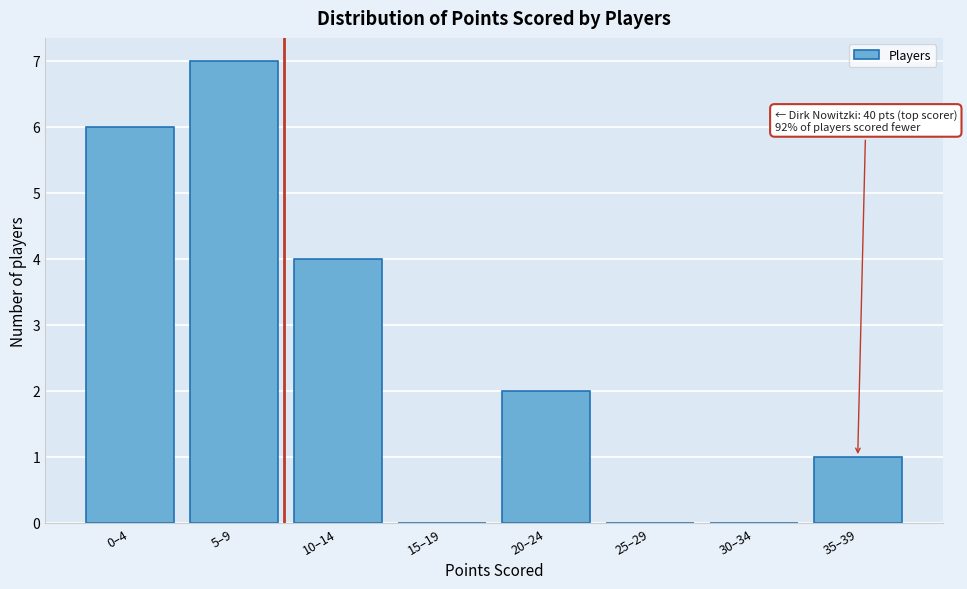

Reading left to right, list all the values displayed in this chart.

0–4=6	5–9=7	10–14=4	15–19=0	20–24=2	25–29=0	30–34=0	35–39=1